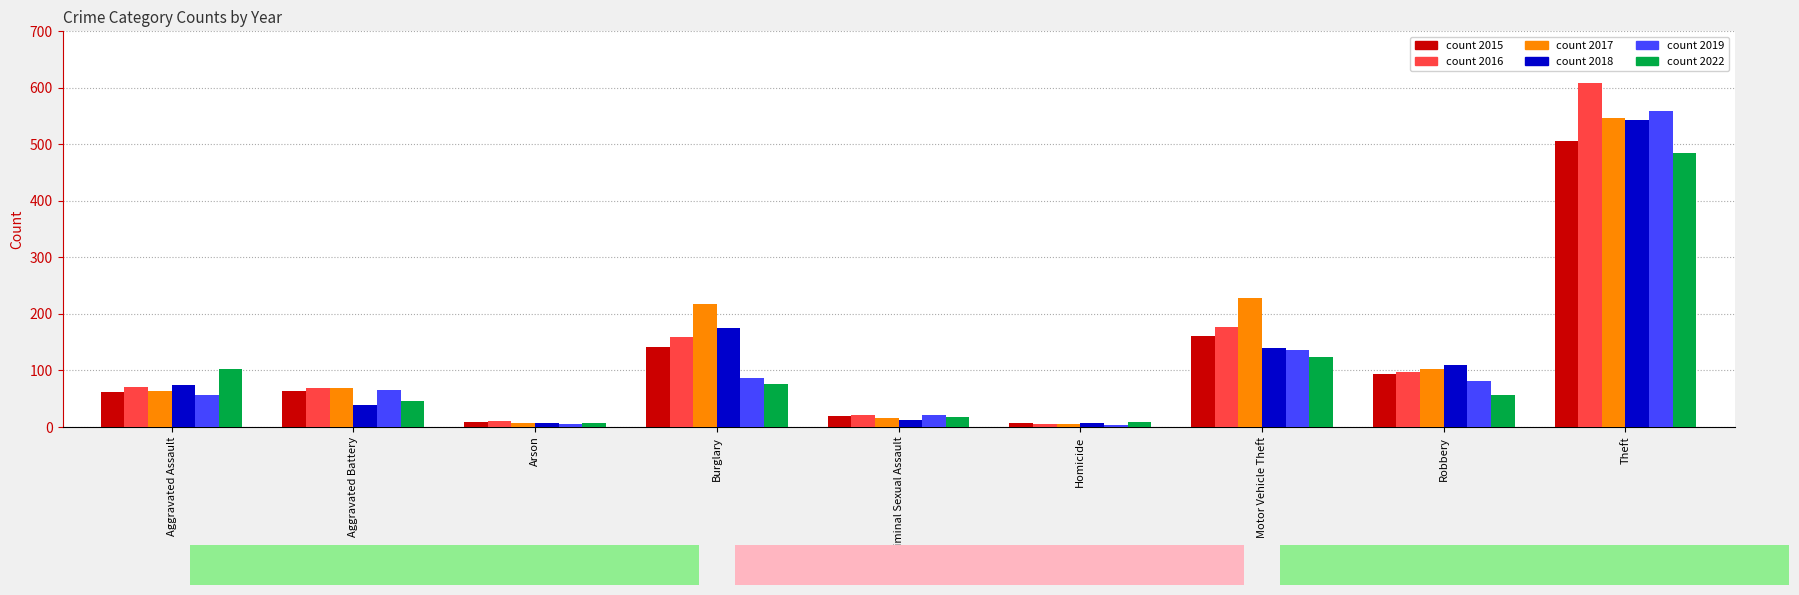

What position from the left is Robbery?

8